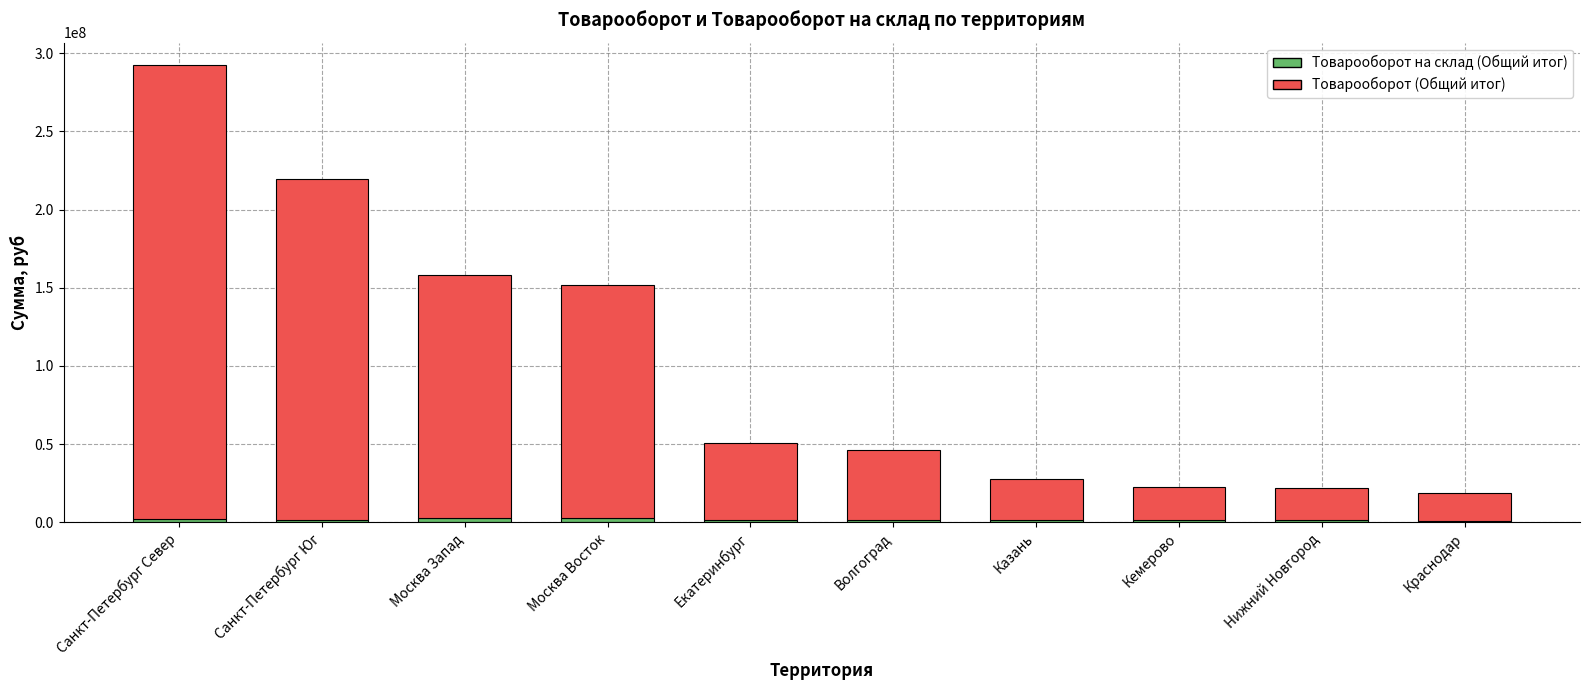

At which category is the sum across all series the highest?

Санкт-Петербург Север